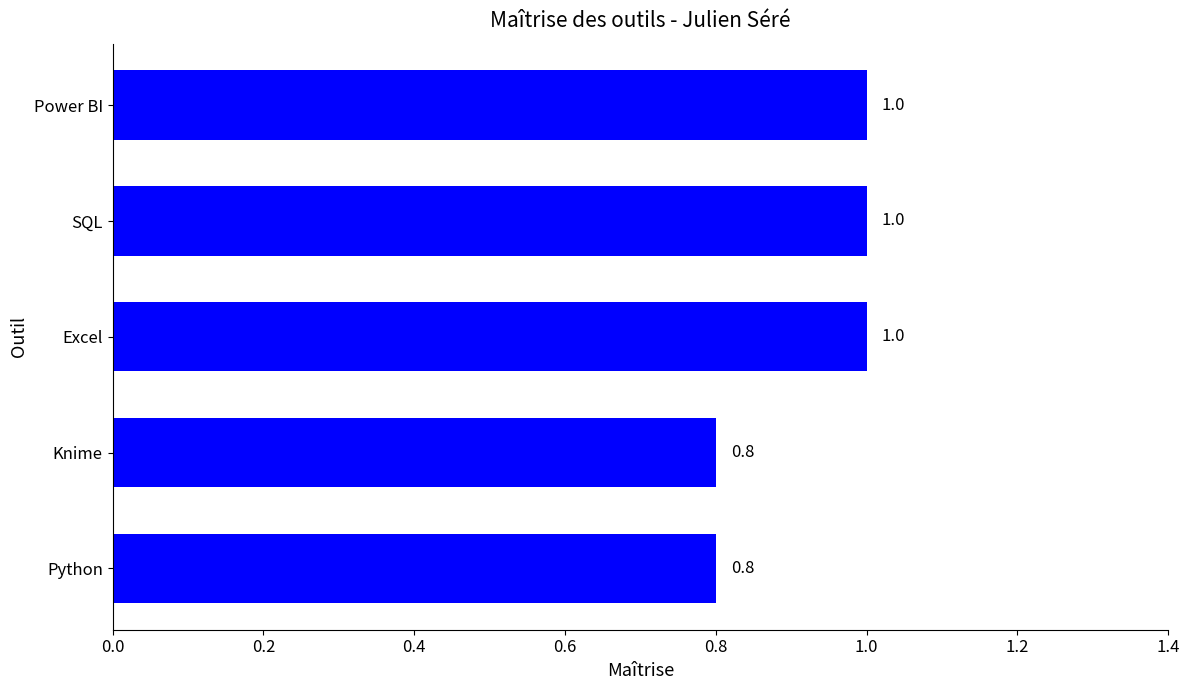

Reading bottom to top, extract all data points from this chart.

Python=0.8	Knime=0.8	Excel=1.0	SQL=1.0	Power BI=1.0